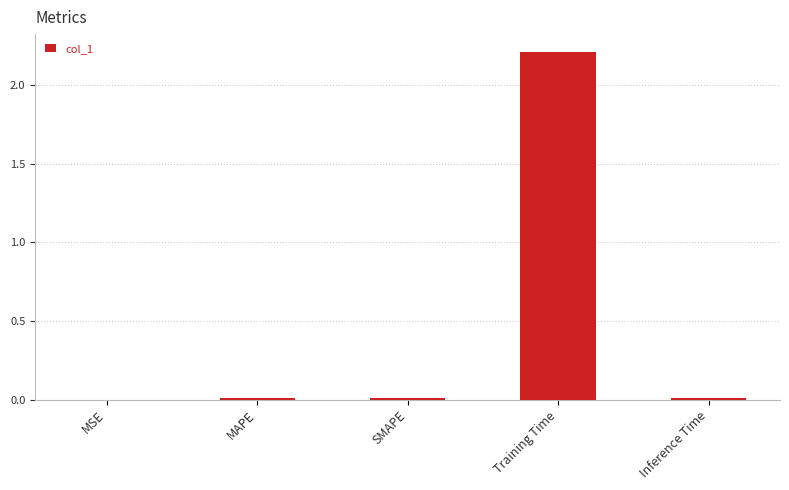

What is the maximum value shown in the chart?

2.2